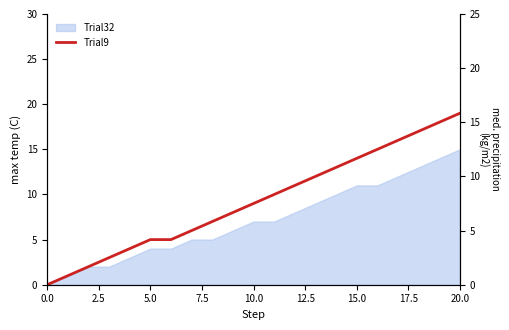

What value does the data have at 14, to the nearest 5?

15